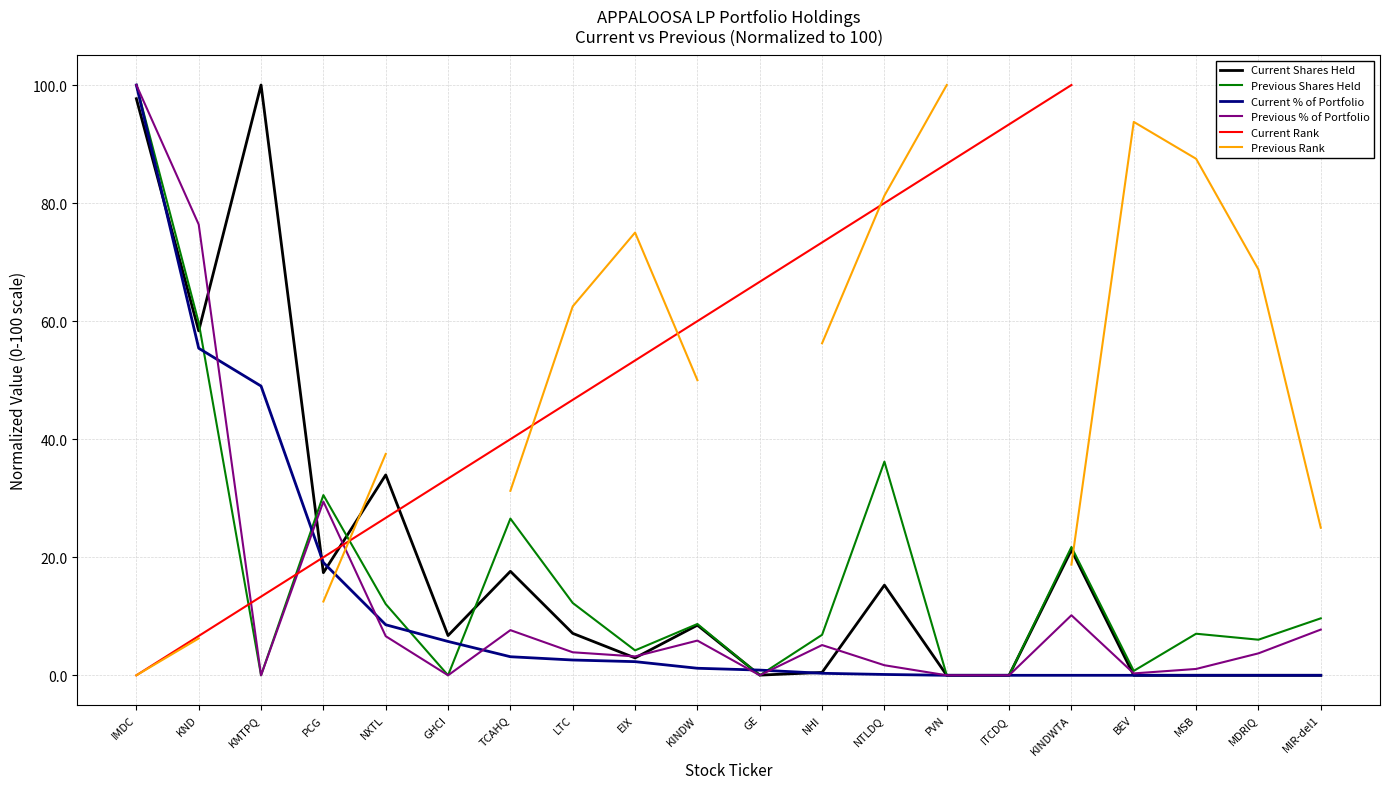

What is the label of the 1st point from the right?

MIR-del1